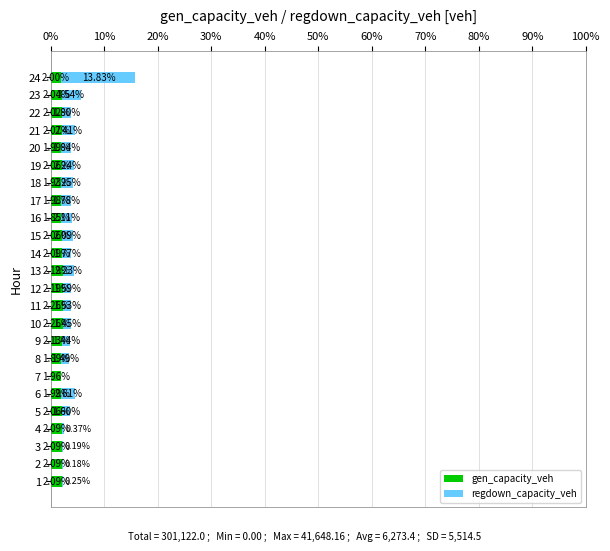

What is the total value across all series at 14?

3.9